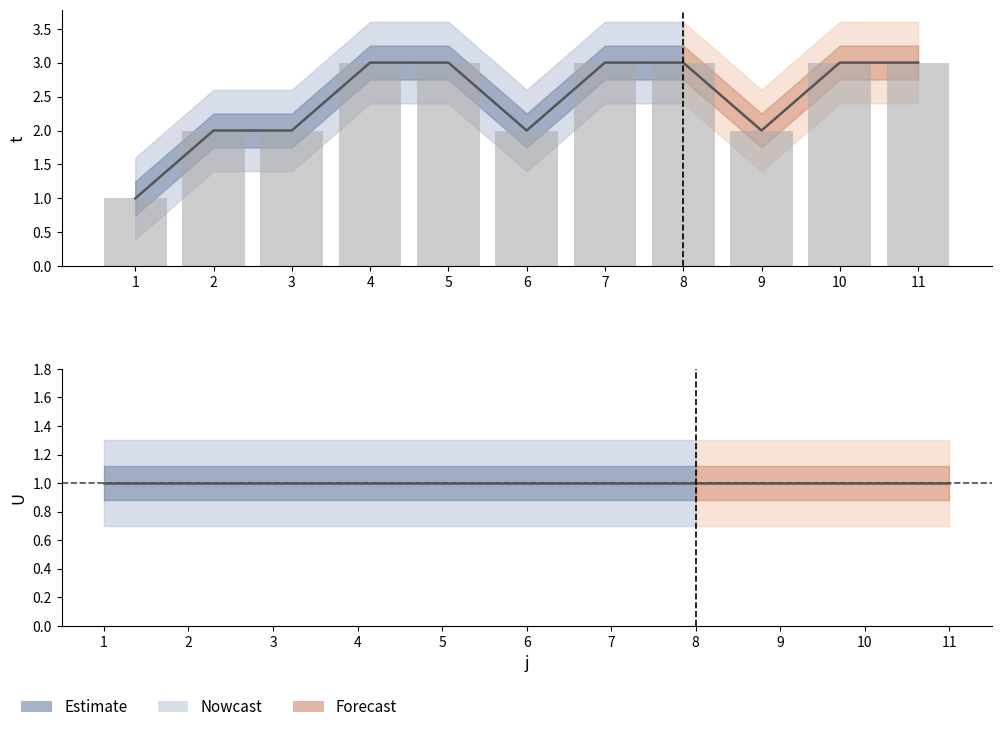

At which label is the value closest to 2?

2